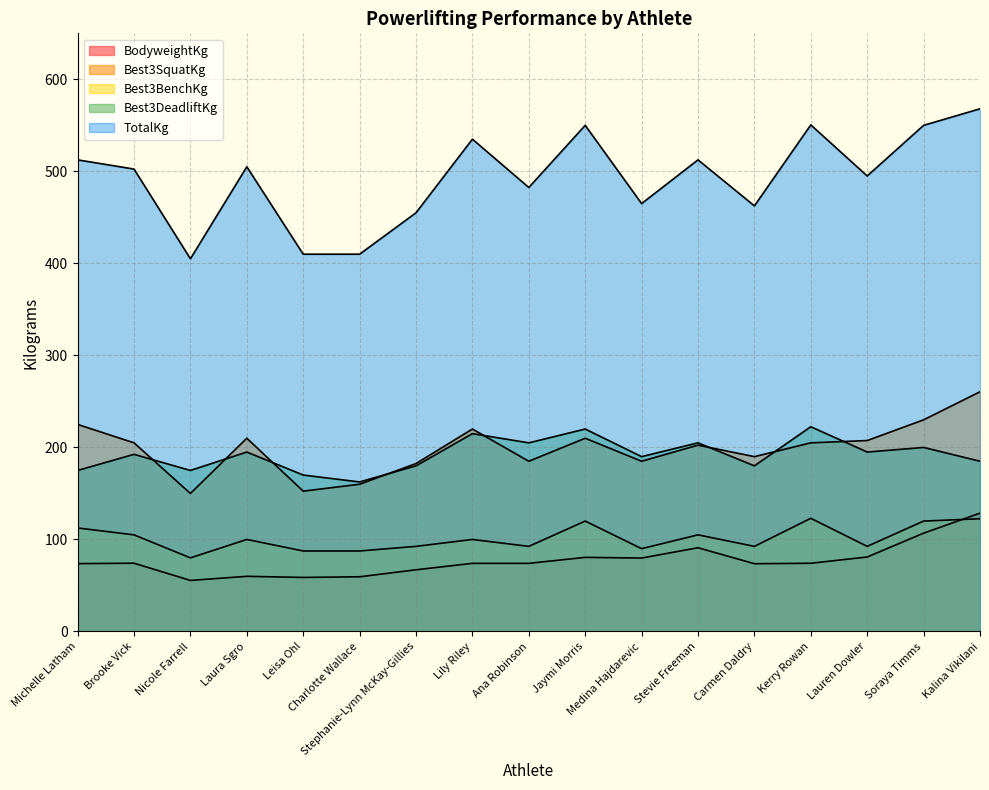

How many lines are shown in the chart?

5